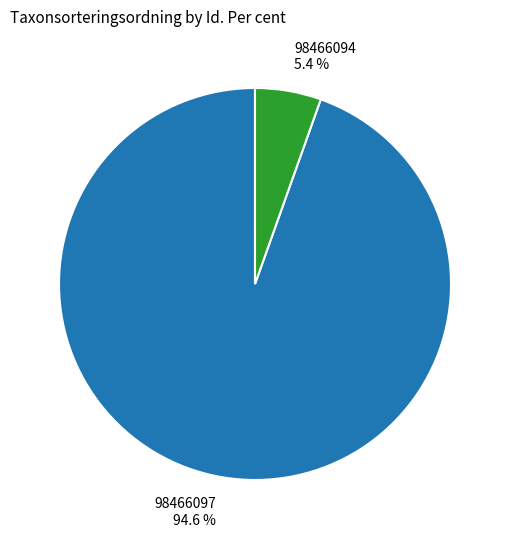

Does any single category account for the majority?

Yes